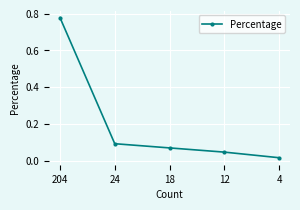

What is the change in value from 204 to 18?

-0.7